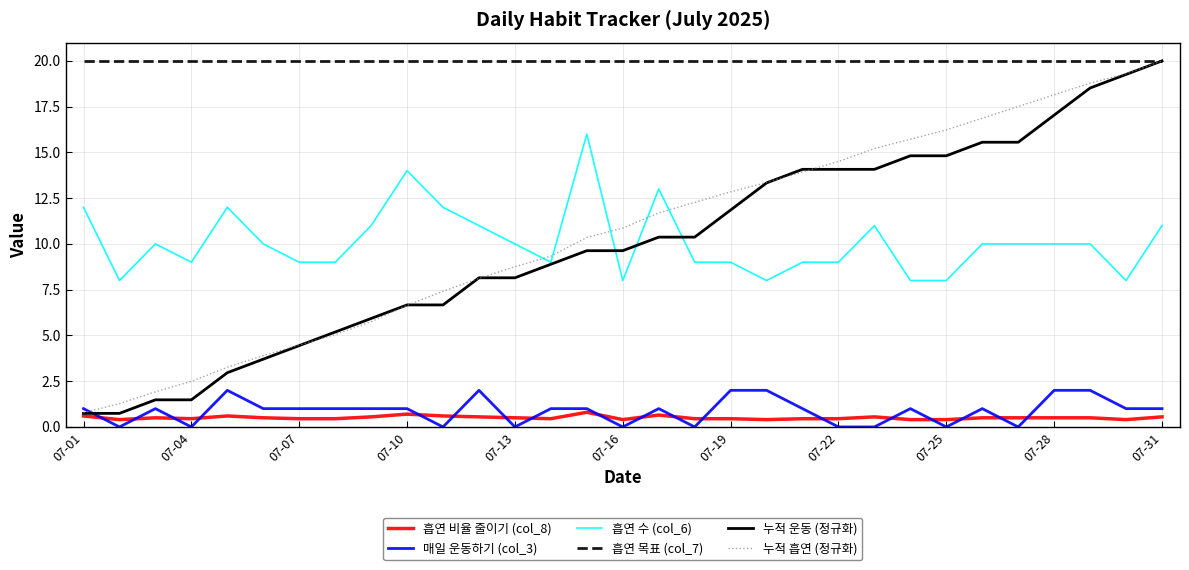

True or false: 매일 운동하기 (col_3) and 흡연 목표 (col_7) intersect in this chart.

False